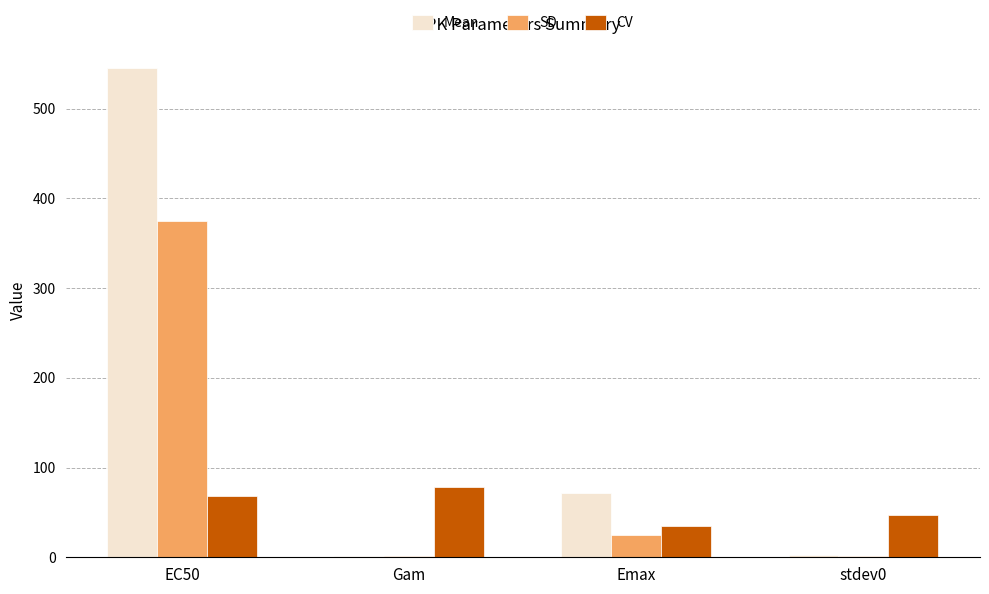

At which category is the sum across all series the highest?

EC50